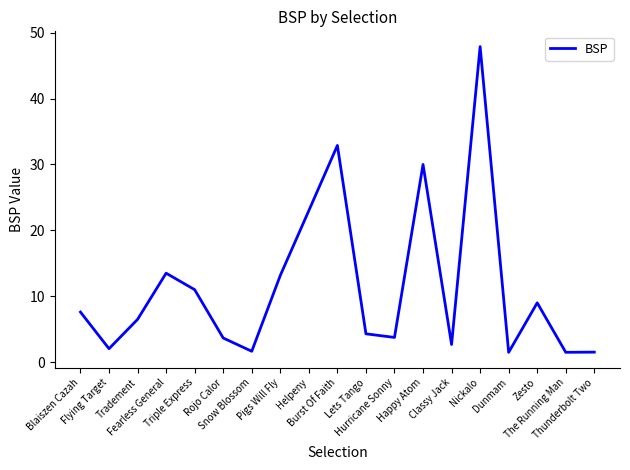

What is the sum of all values?

217.1